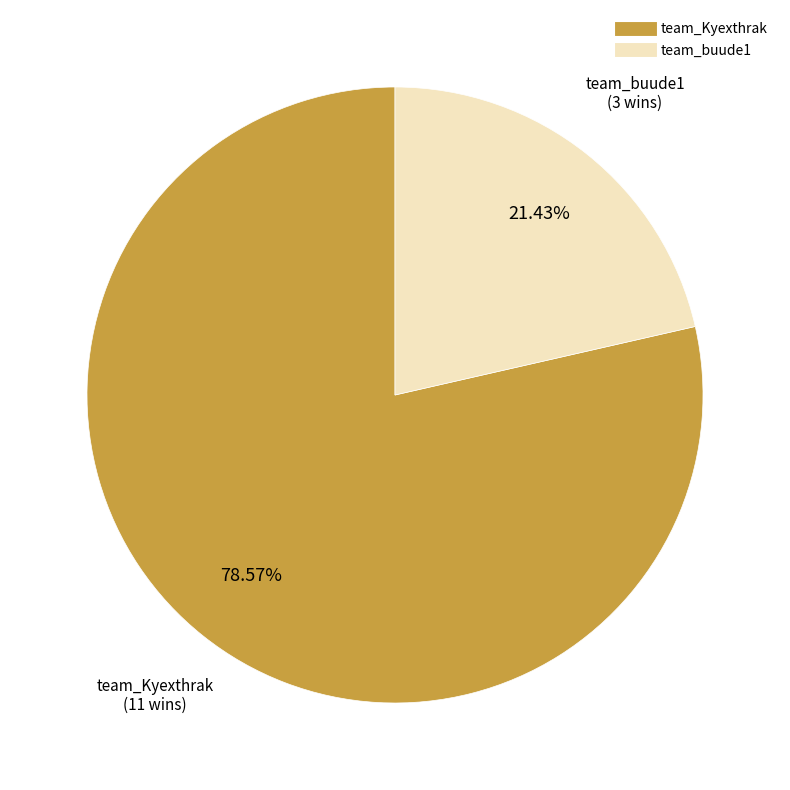

What is the majority slice?

team_Kyexthrak